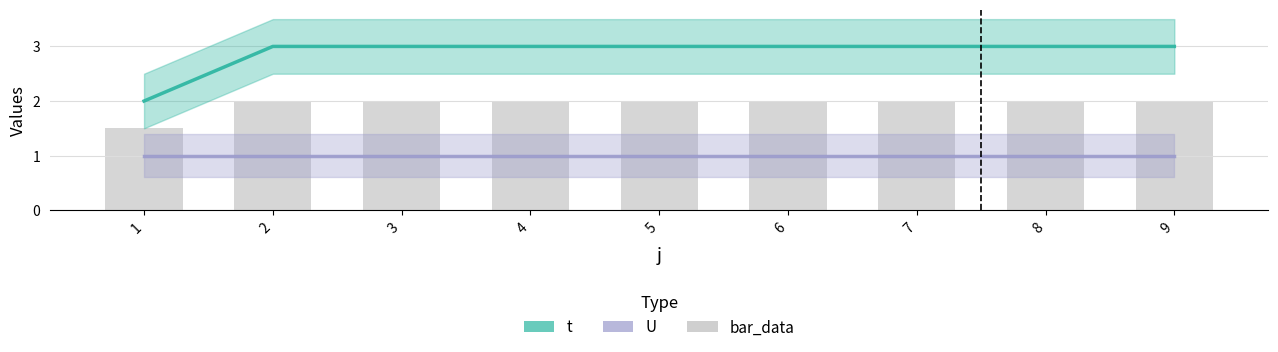

Reading left to right, list all the values displayed in this chart.

1=1.5	2=2.0	3=2.0	4=2.0	5=2.0	6=2.0	7=2.0	8=2.0	9=2.0